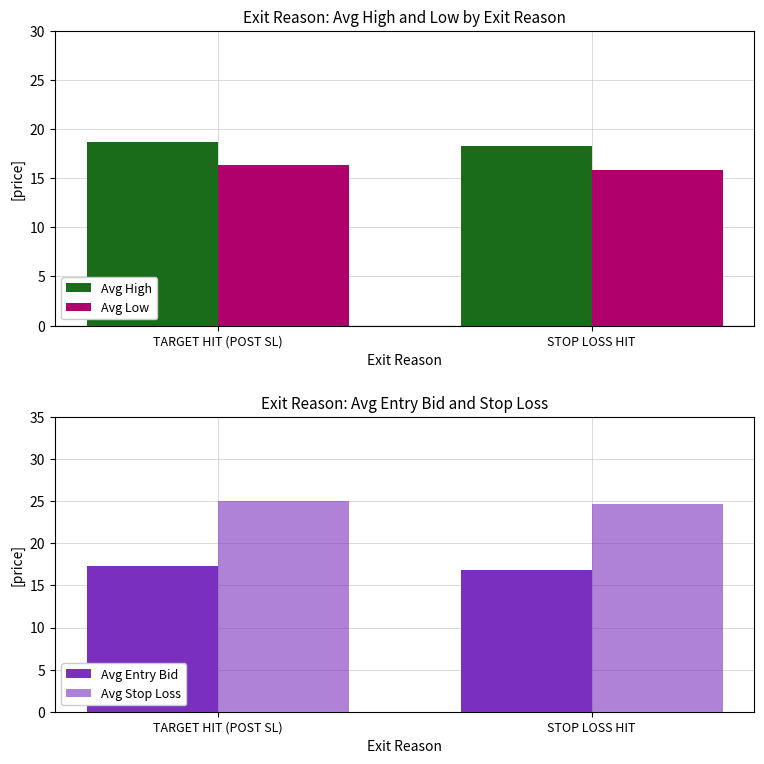

The value of Avg Low at STOP LOSS HIT is 3.8. True or false?

False